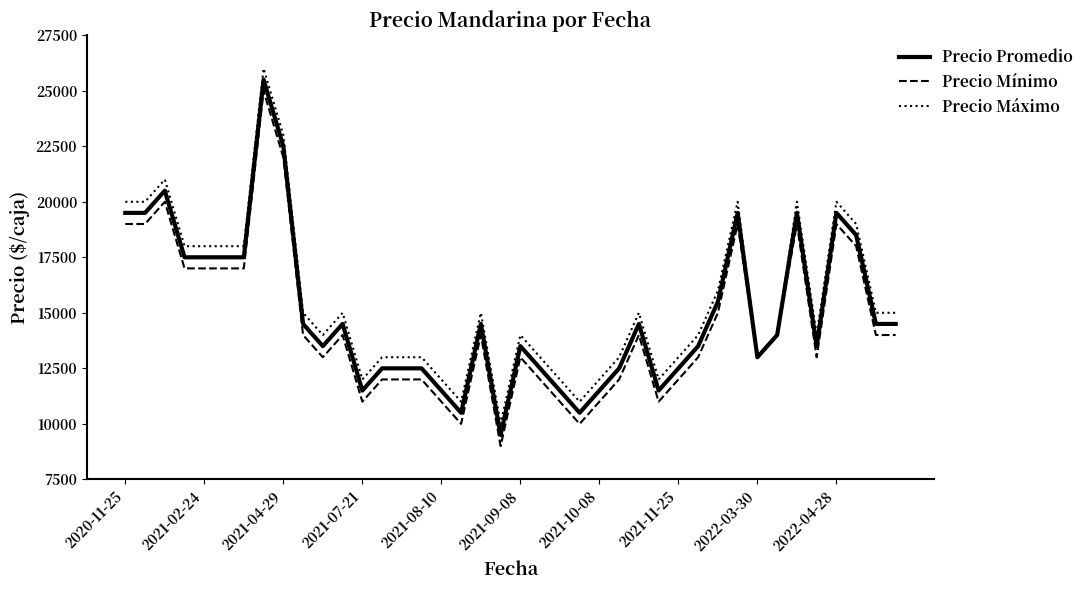

What is the lowest value of the Precio Promedio series?

9500